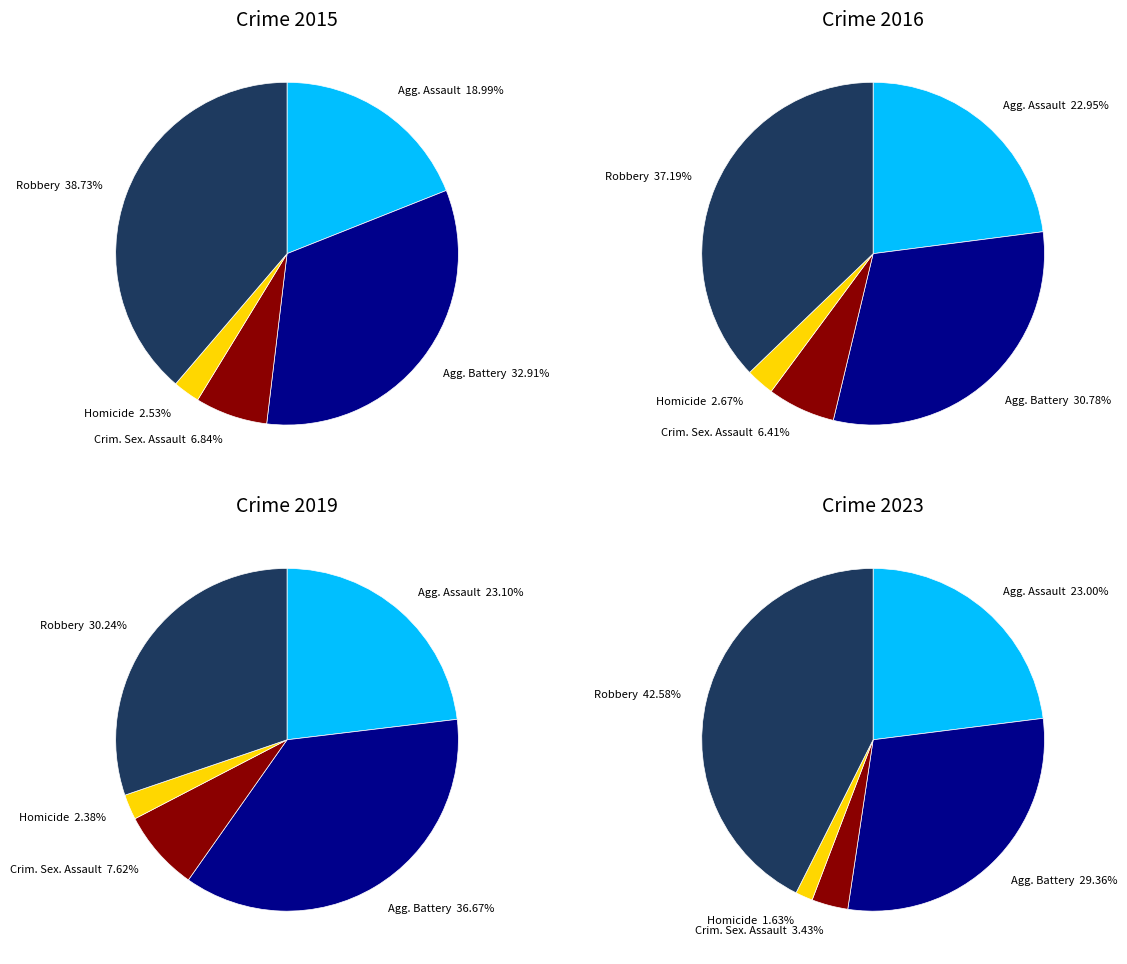

What is the total percentage of Criminal Sexual Assault and Robbery?

45.6%